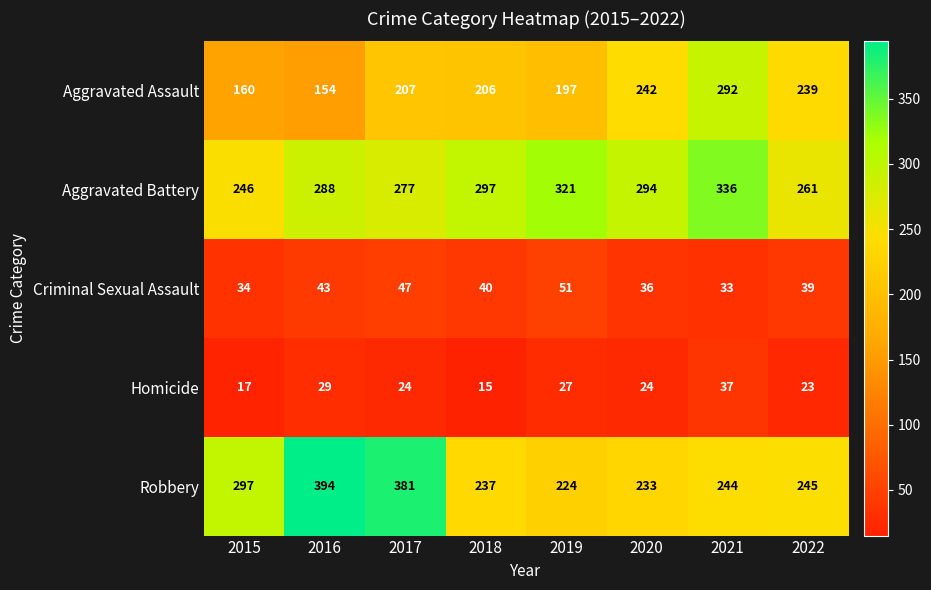

True or false: Aggravated Battery has a value of 137 at 2020.

False